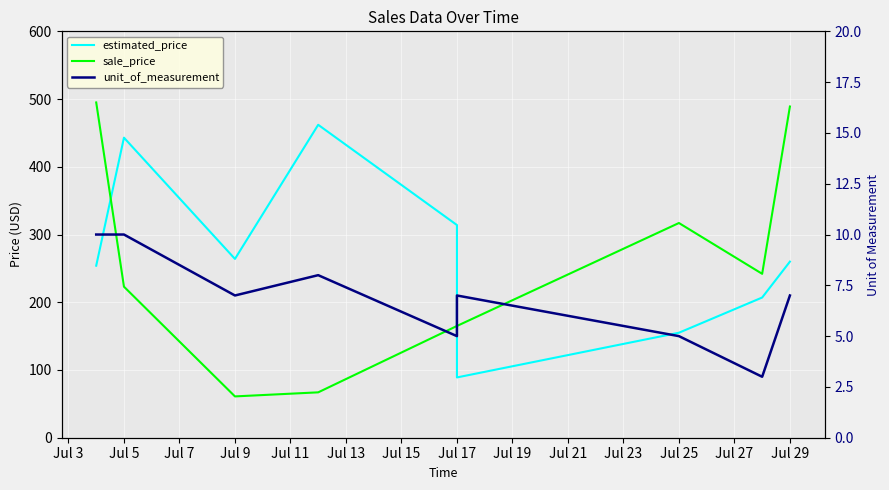

Read the unit_of_measurement value at Jul 25.

5